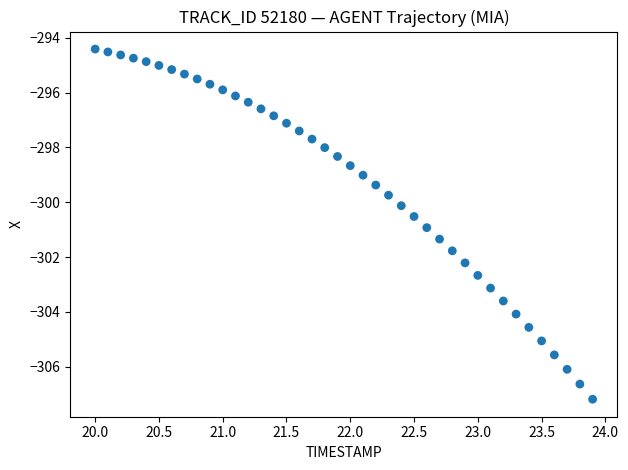

How many points are shown in the scatter plot?

40